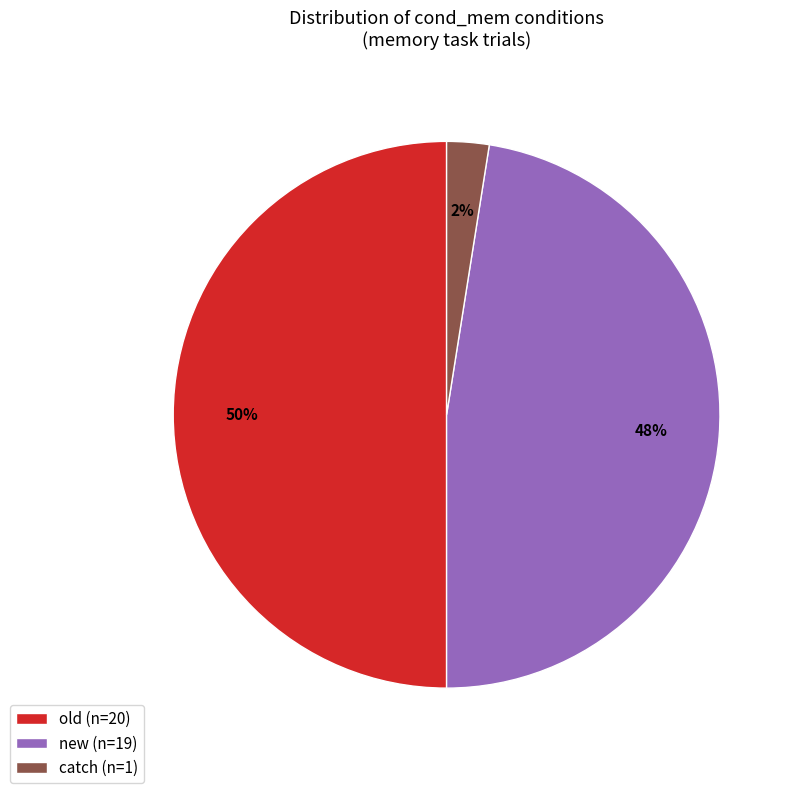

Which category has the smallest portion of the pie?

catch